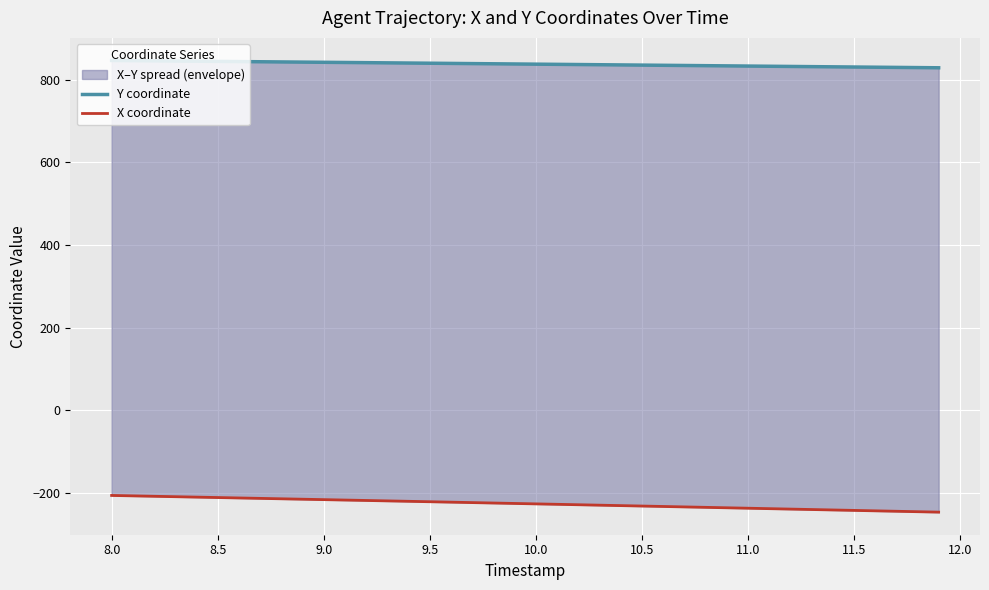

True or false: Y coordinate has more than 2 points higher than both neighbors.

False